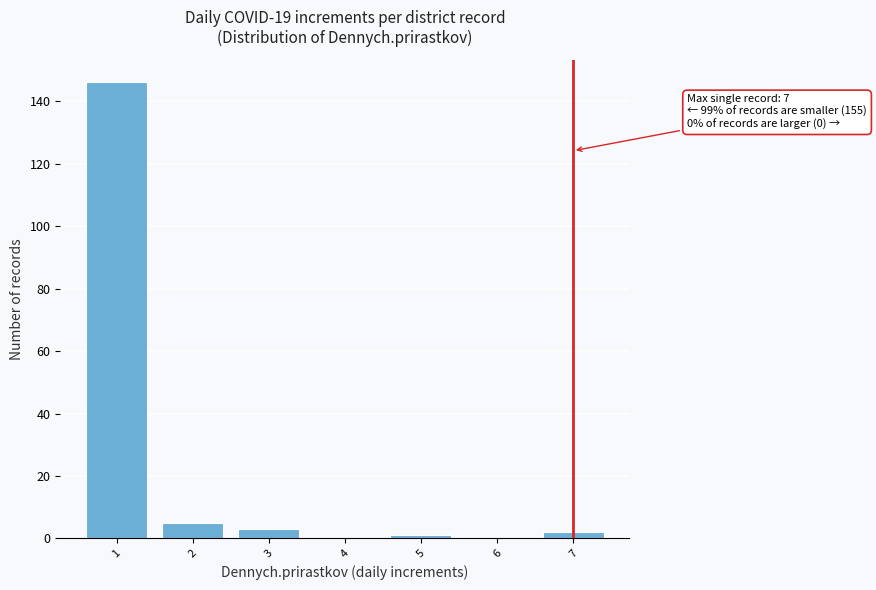

Which range on the x-axis has the tallest bar?

0.5 to 1.5